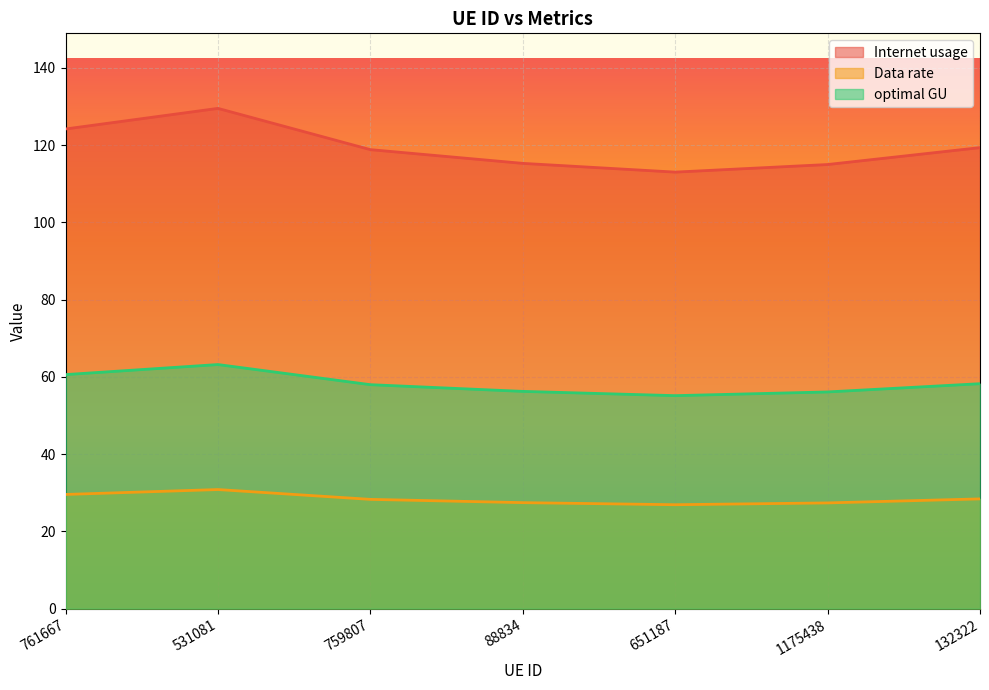

What is the total value across all series at 1175438?

198.5